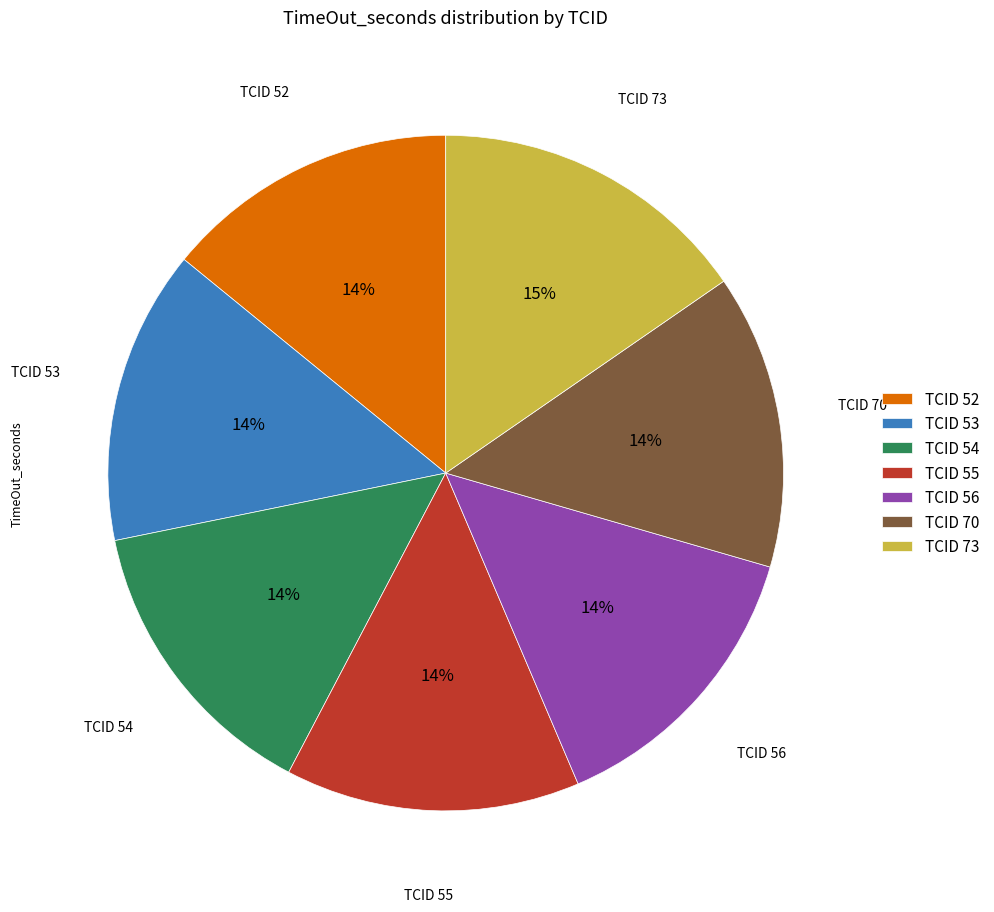

Which category has the biggest portion of the pie?

TCID 73